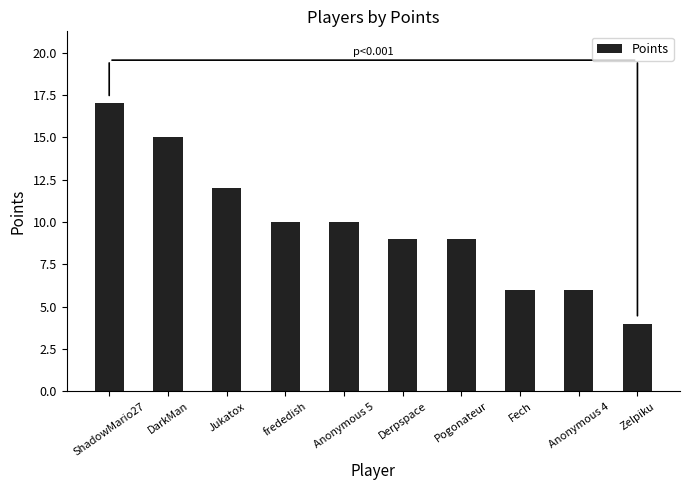

What is the average value?

10